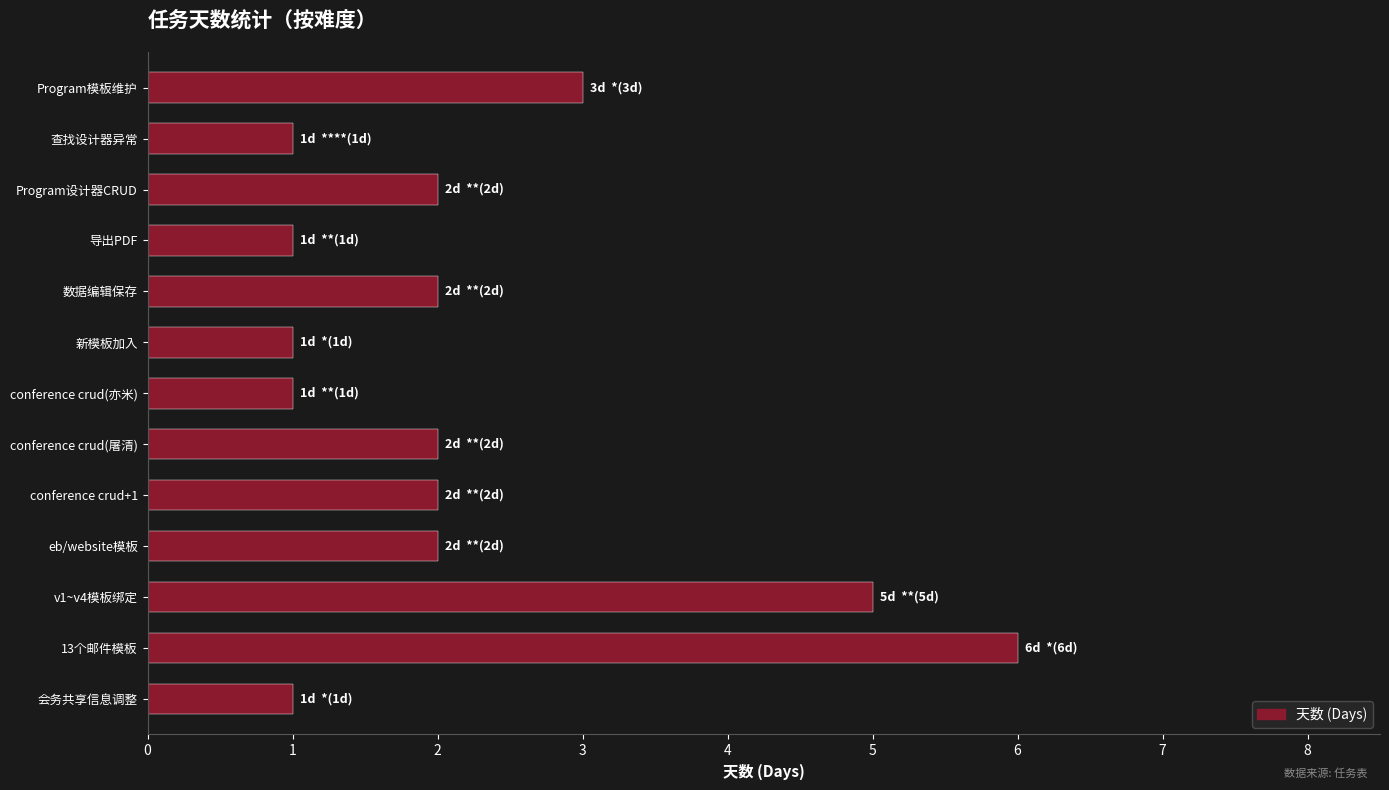

How many series are shown in this chart?

1